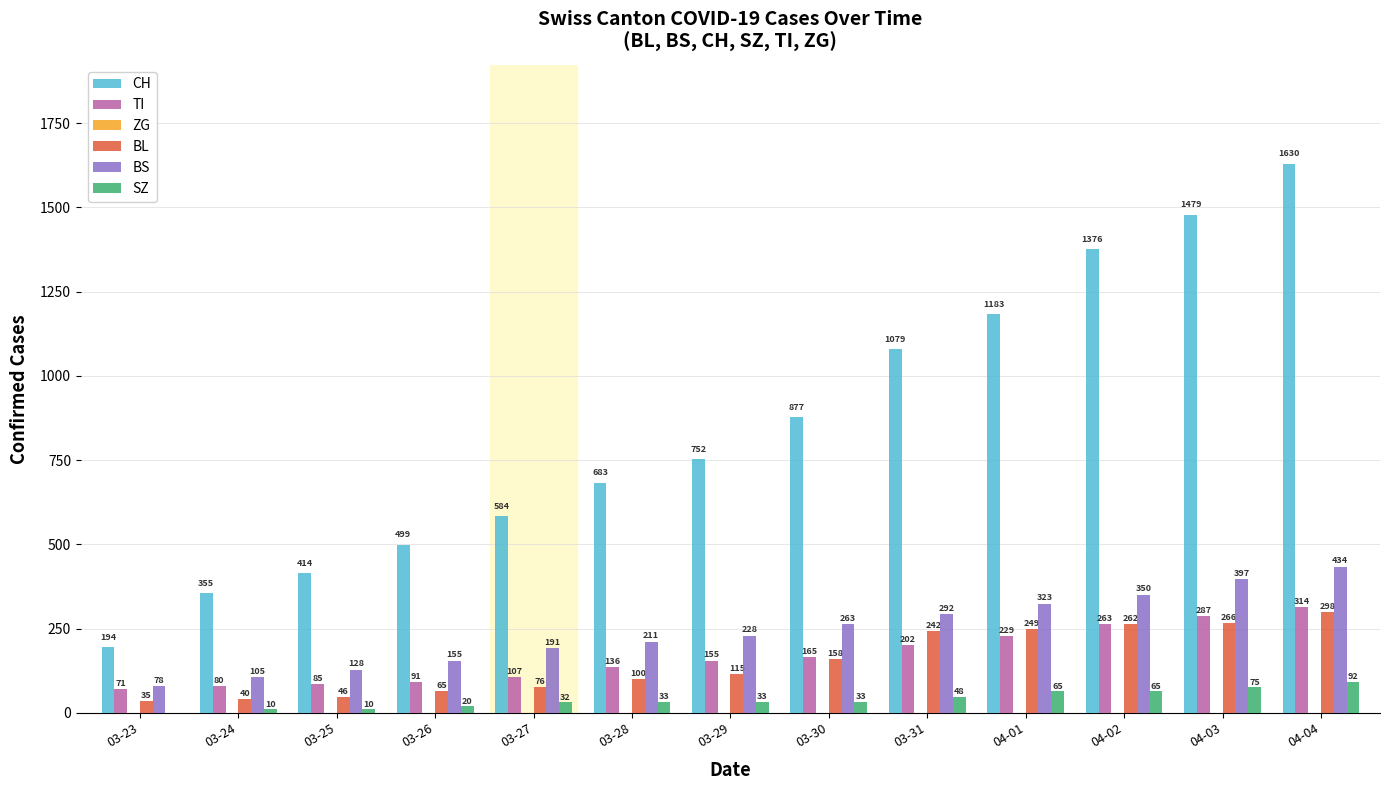

What is the maximum value shown in the chart?

1630